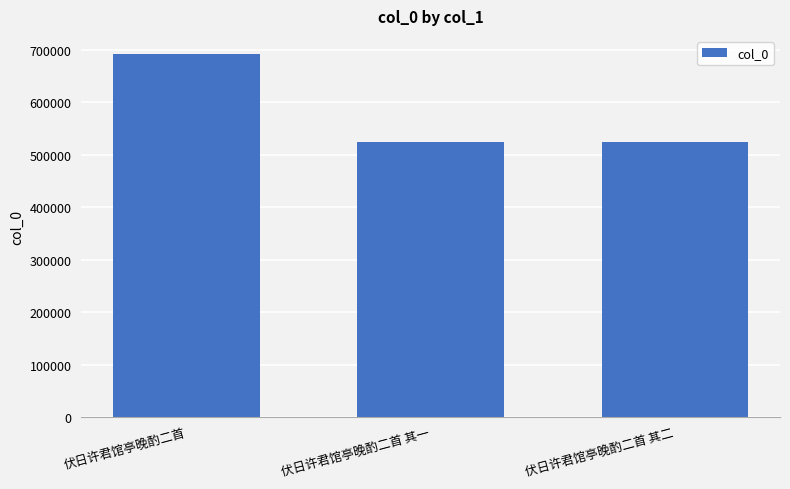

What is the label of the 3rd bar from the right?

伏日许君馆亭晚酌二首